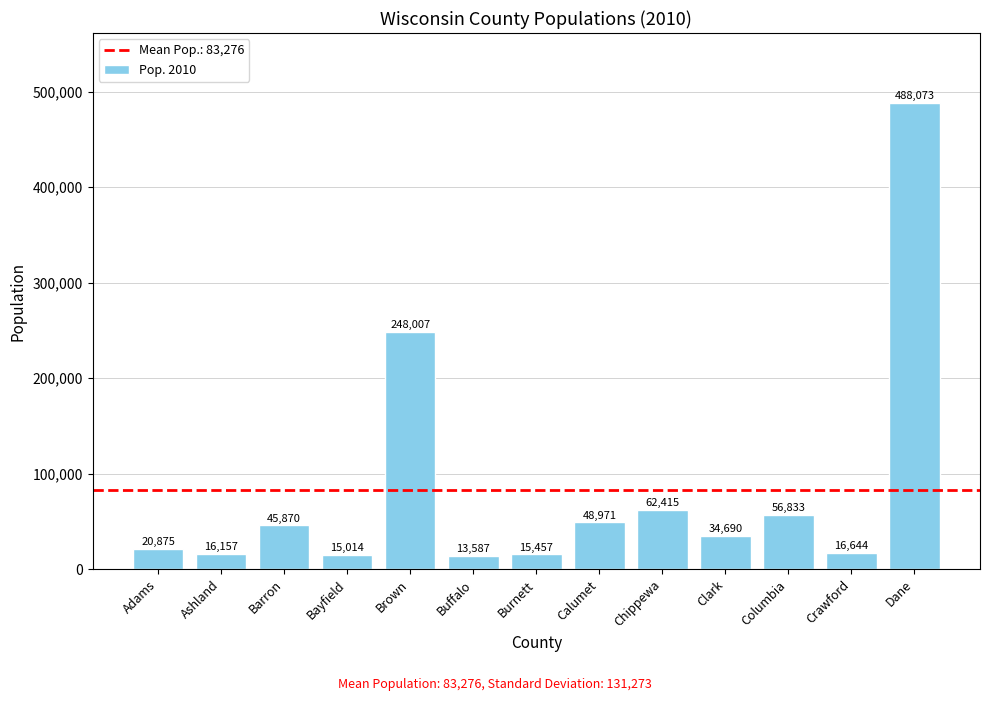

Rank the categories by value from highest to lowest.

Dane, Brown, Chippewa, Columbia, Calumet, Barron, Clark, Adams, Crawford, Ashland, Burnett, Bayfield, Buffalo